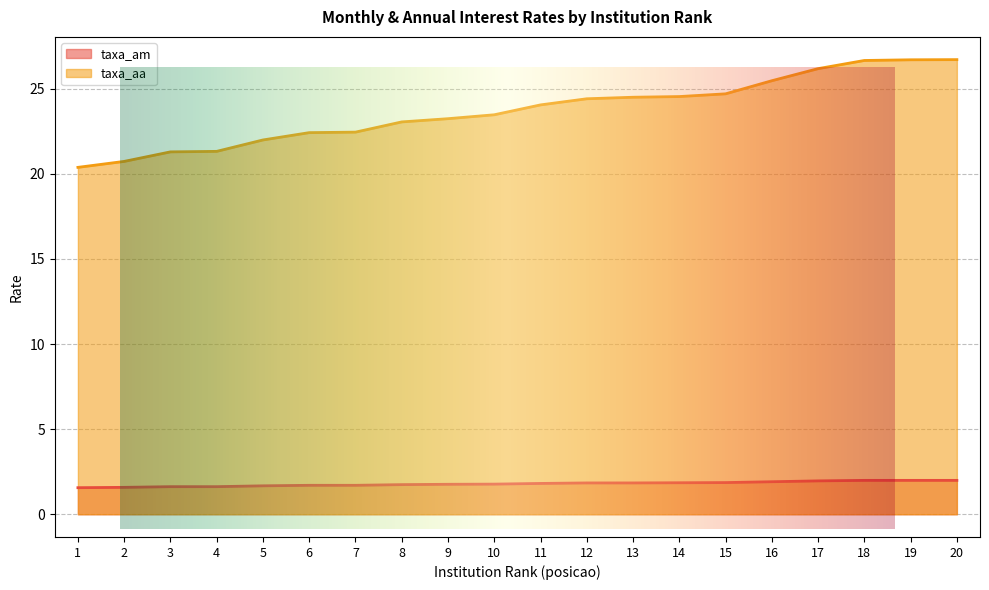

Reading left to right, what are all the values shown in this chart?

taxa_am: 1=1.6	2=1.6	3=1.6	4=1.6	5=1.7	6=1.7	7=1.7	8=1.7	9=1.8	10=1.8	11=1.8	12=1.8	13=1.8	14=1.9	15=1.9	16=1.9	17=2.0	18=2.0	19=2.0	20=2.0
taxa_aa: 1=20.4	2=20.7	3=21.3	4=21.3	5=22.0	6=22.4	7=22.4	8=23.1	9=23.2	10=23.5	11=24.1	12=24.4	13=24.5	14=24.5	15=24.7	16=25.5	17=26.2	18=26.7	19=26.7	20=26.7